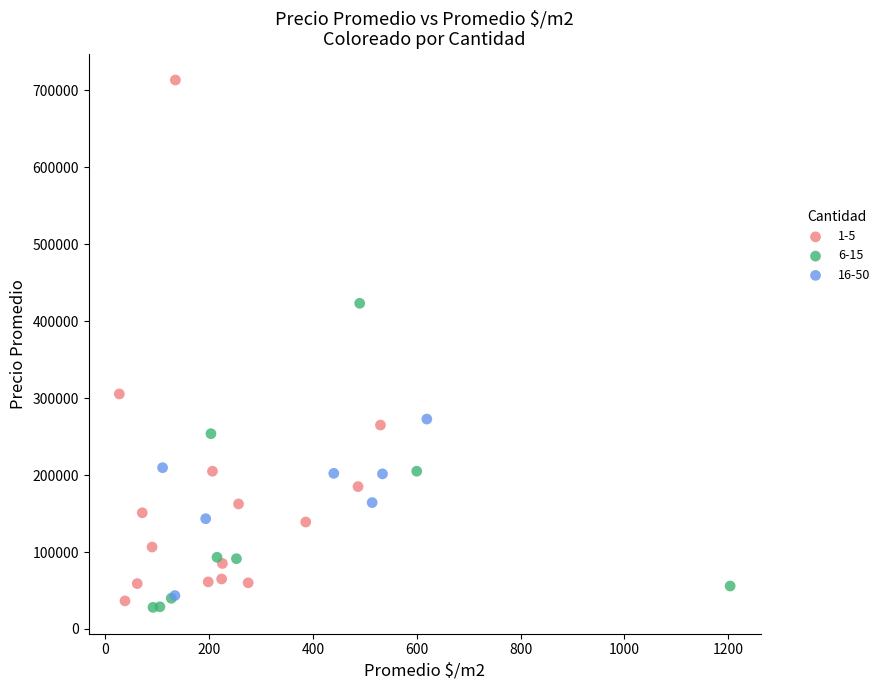

What are all the series names shown in the legend?

1-5, 6-15, 16-50